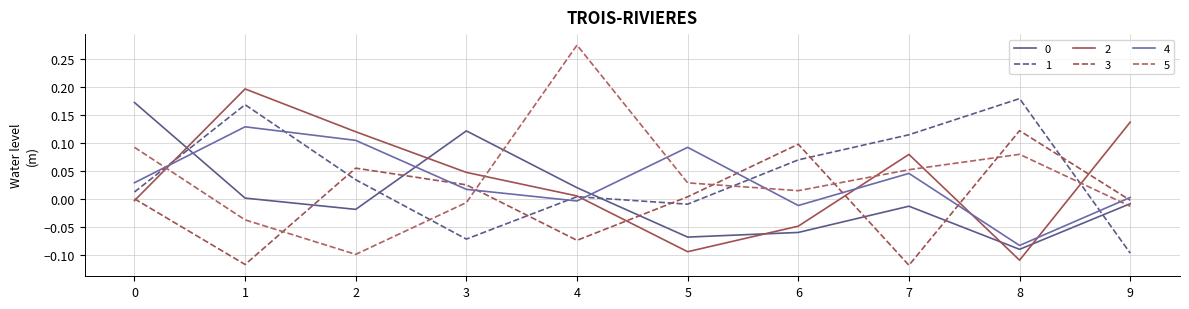

How many interior local valleys does the 1 series have?

2